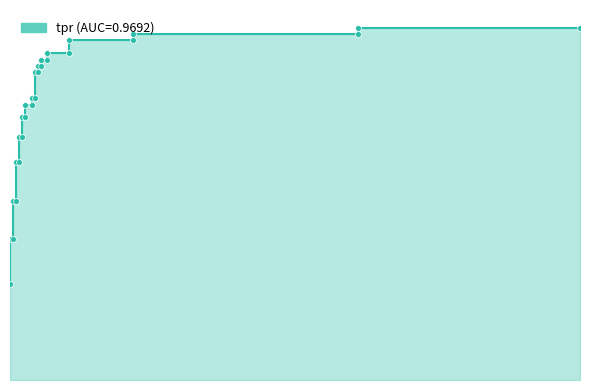

Between 0.06486486486486487 and 0, which is larger?

0.06486486486486487